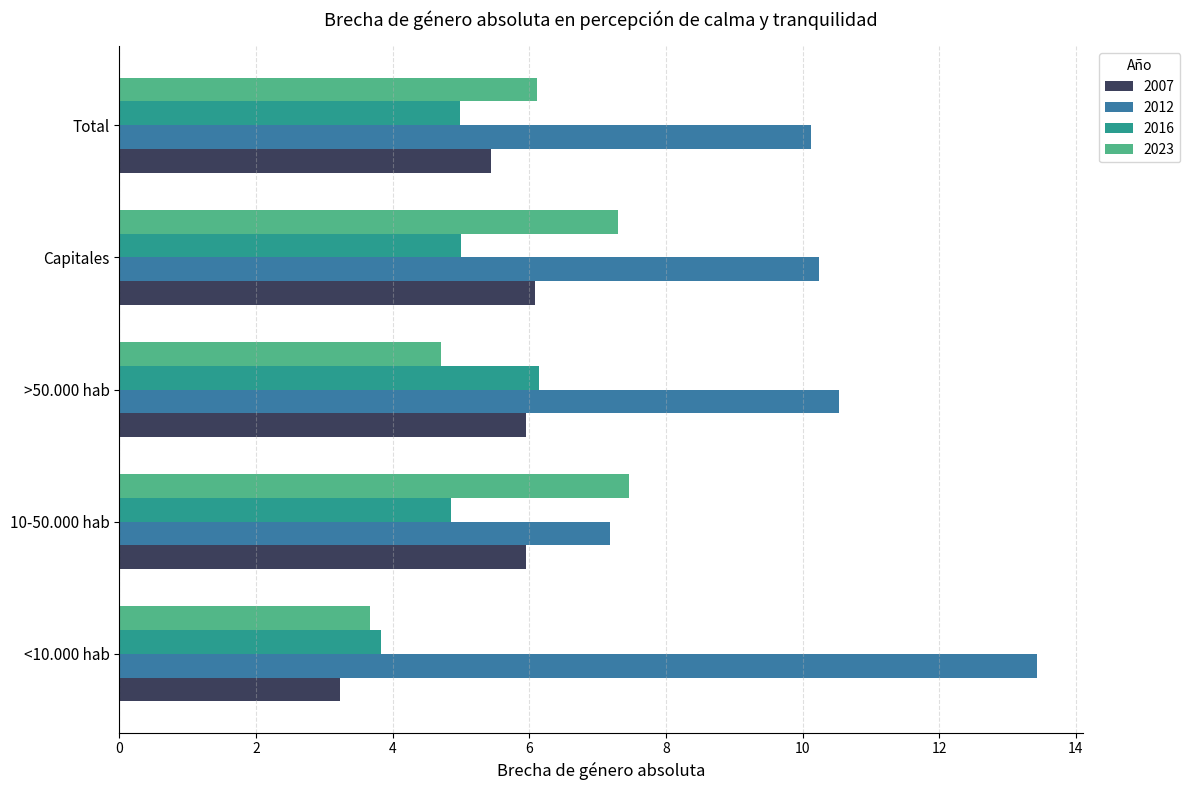

What is the difference between the maximum and minimum values in the 2016 series?

2.3